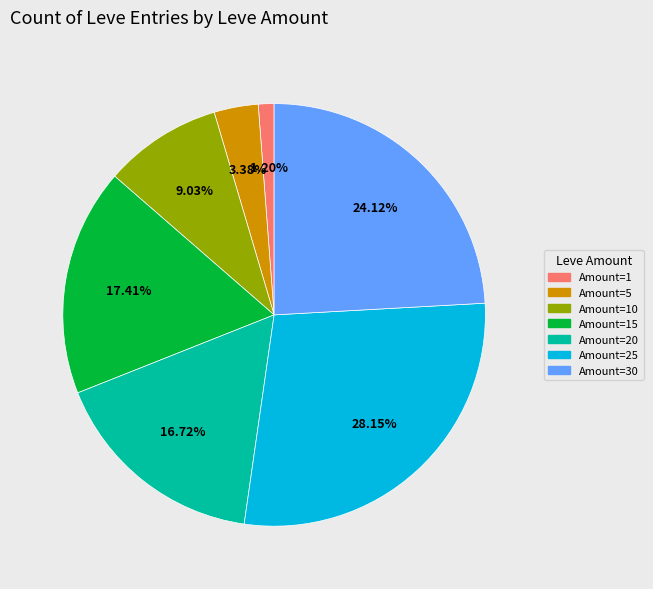

Is there a majority slice in this chart?

No